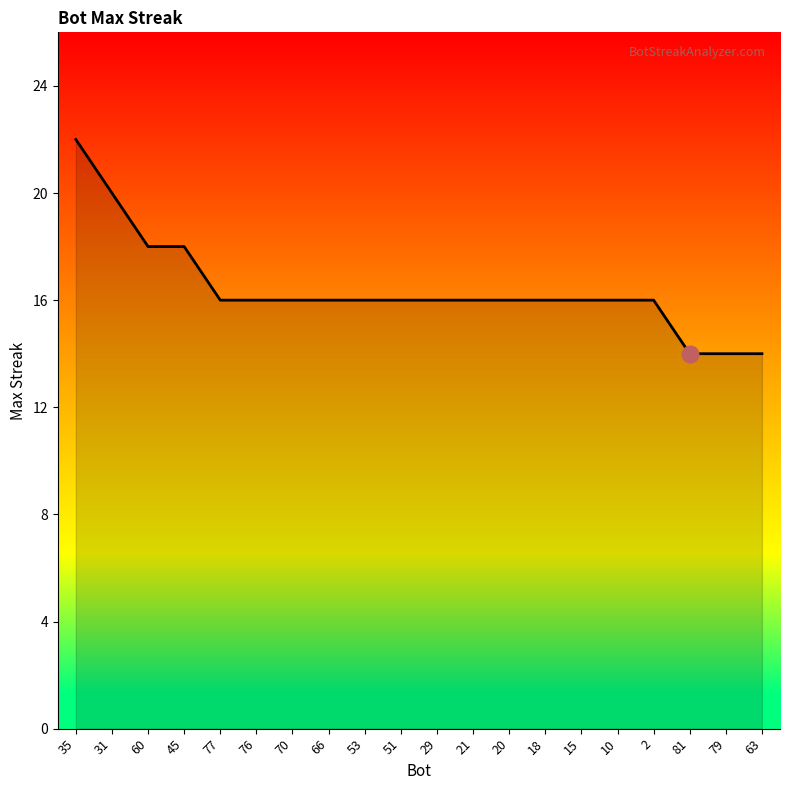

What is the difference between the maximum and minimum values?

8